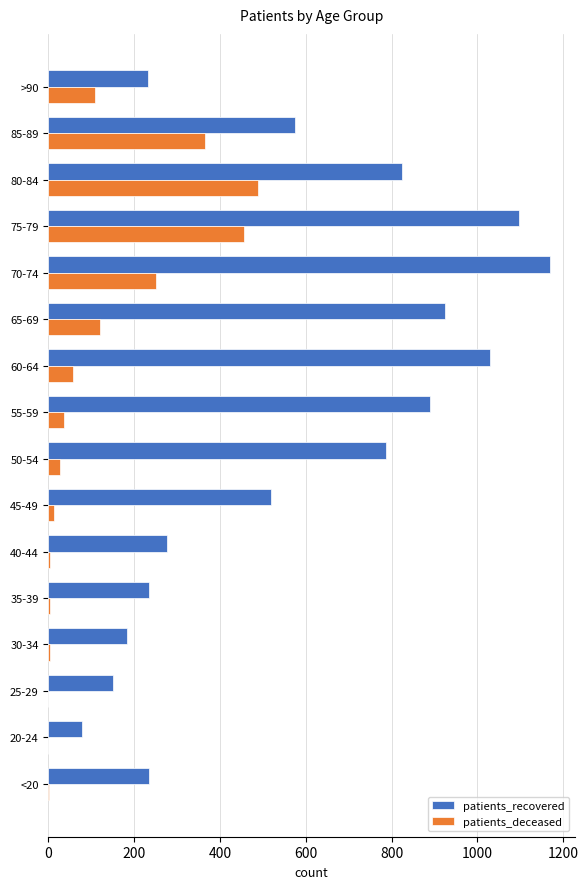

At which category is the sum across all series the highest?

75-79